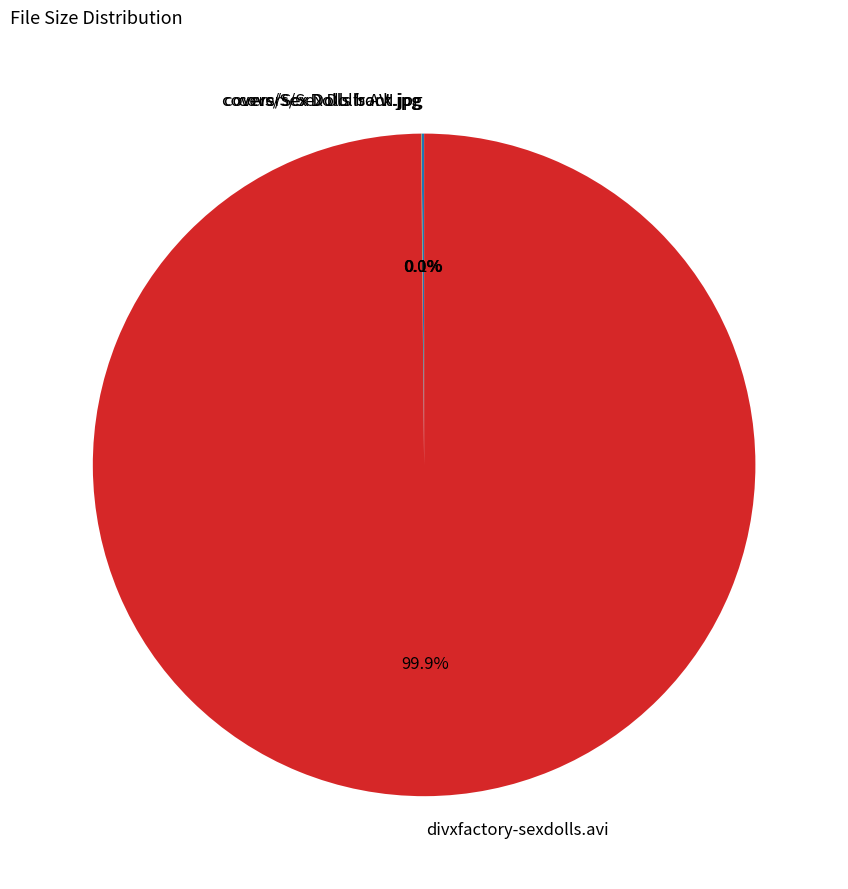

Does any single category account for the majority?

Yes